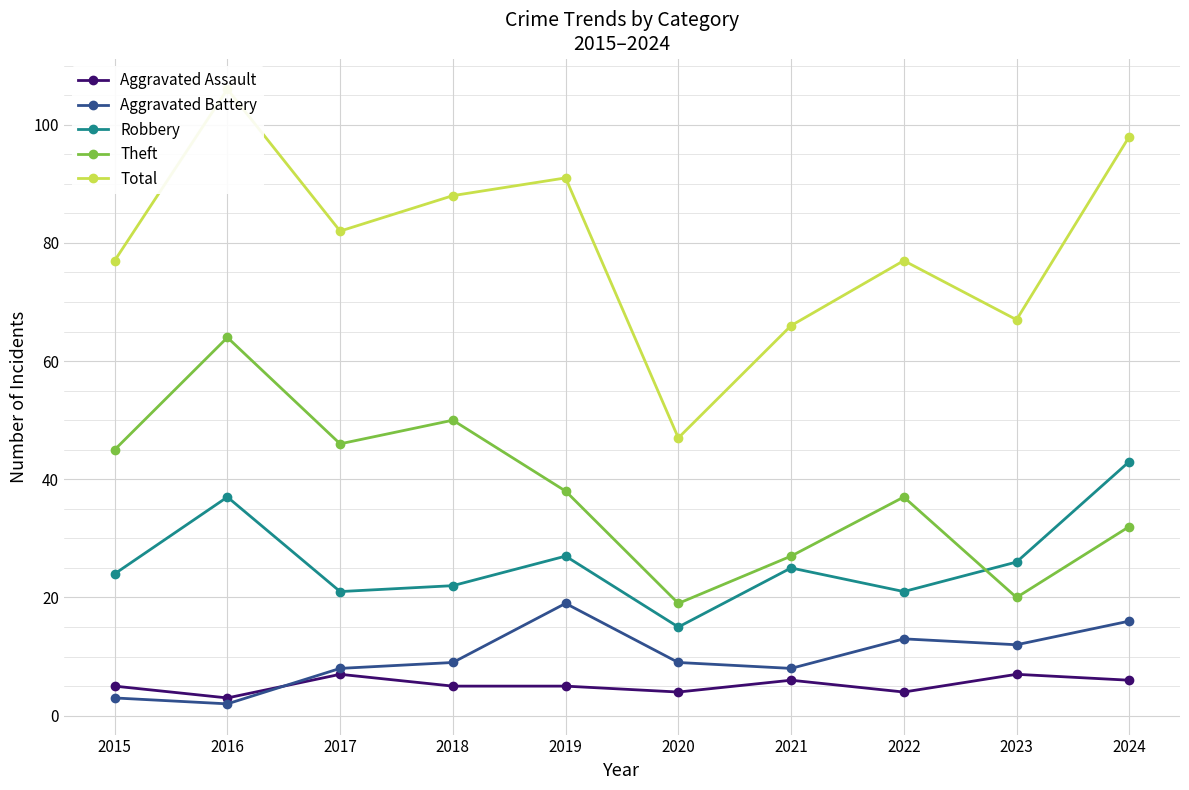

True or false: Total and Aggravated Battery cross at least once.

False